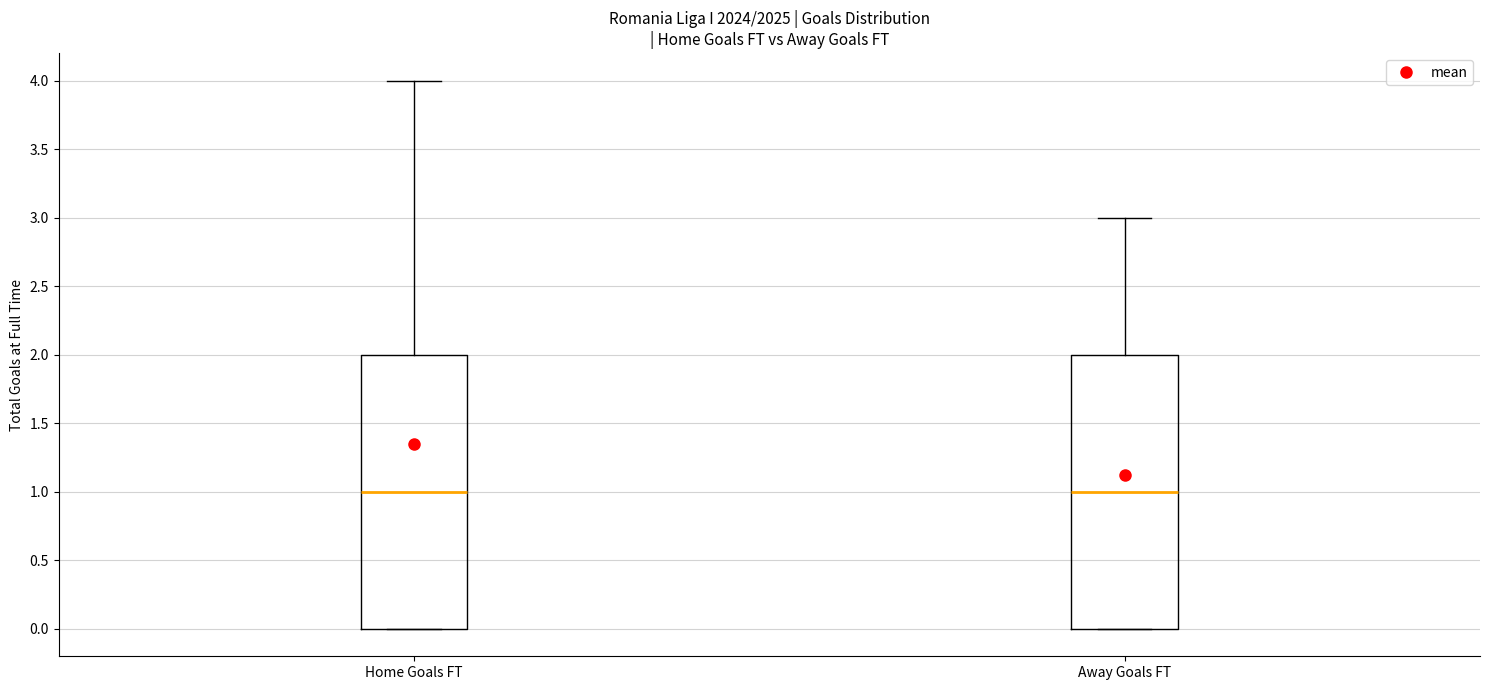

Where does the median line of the box for Home Goals FT sit on the y-axis? The values are not printed on the chart, so give them approximately, as read against the axis.

1